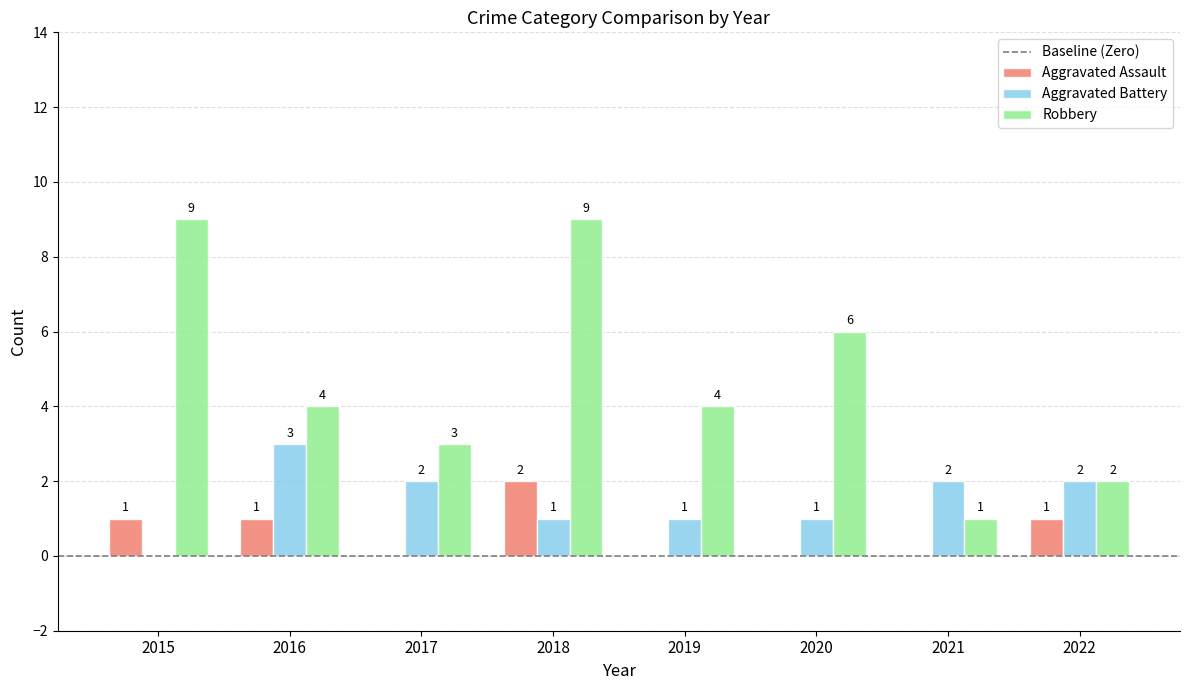

The value of Robbery at 2015 is 9. True or false?

True